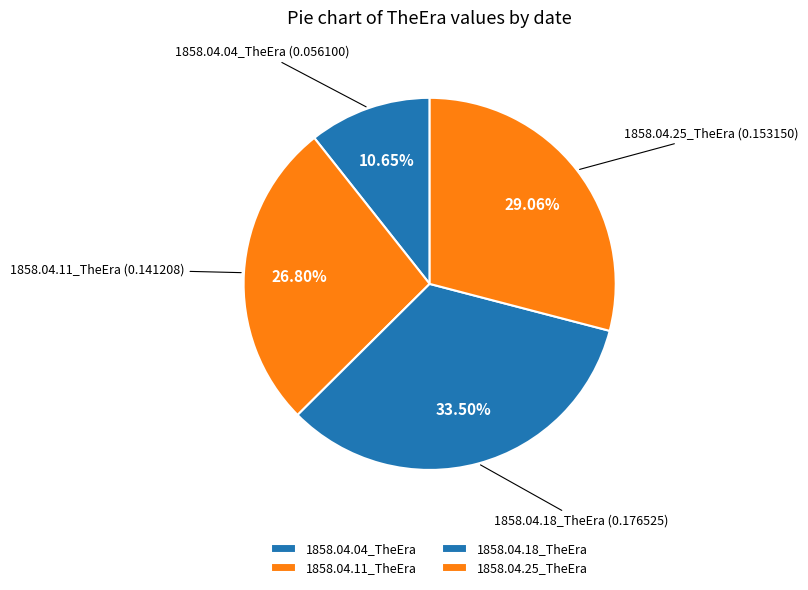

Does any single category account for the majority?

No